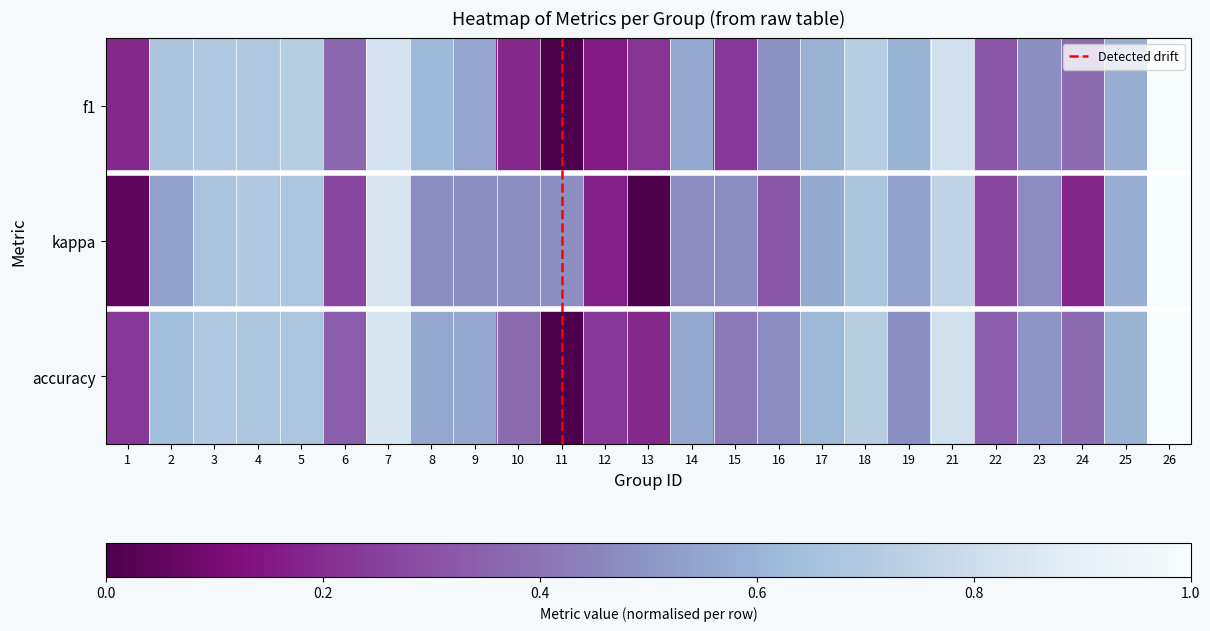

Which series has the largest range (max minus min)?

f1